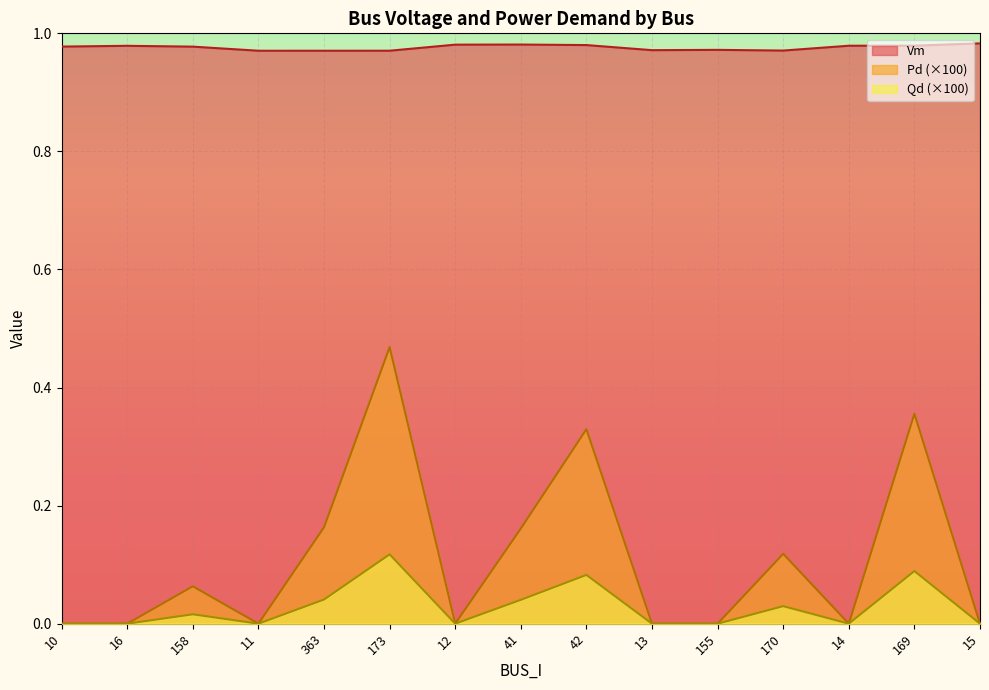

True or false: Vm and Qd intersect in this chart.

False